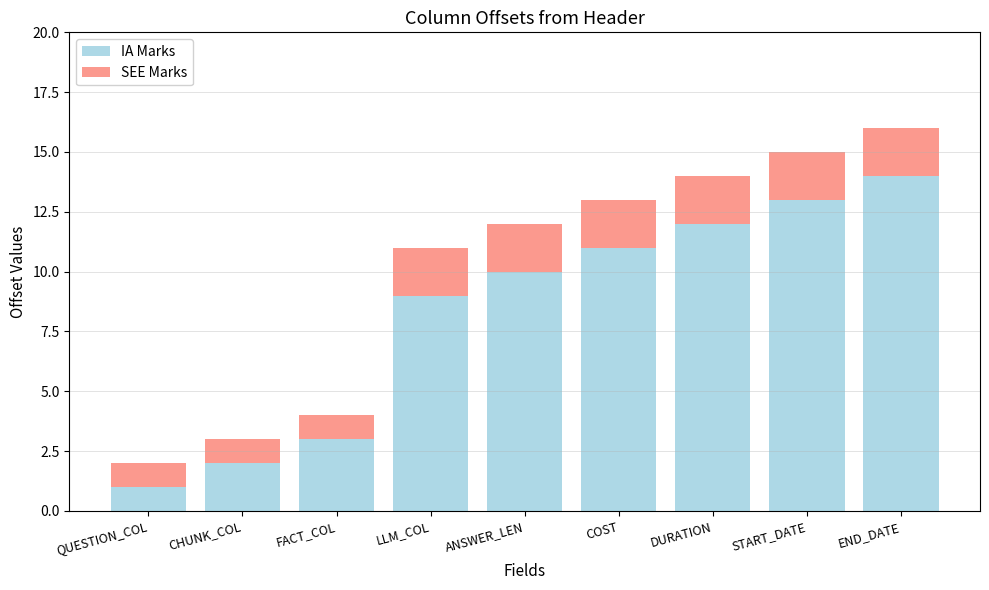

Rank the categories by IA Marks value from highest to lowest.

END_DATE, START_DATE, DURATION, COST, ANSWER_LEN, LLM_COL, FACT_COL, CHUNK_COL, QUESTION_COL